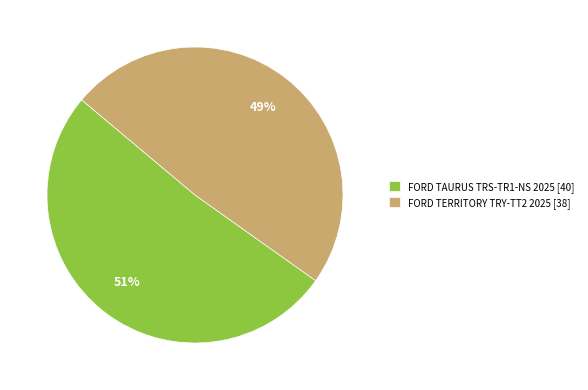

How many slices are in this pie chart?

2